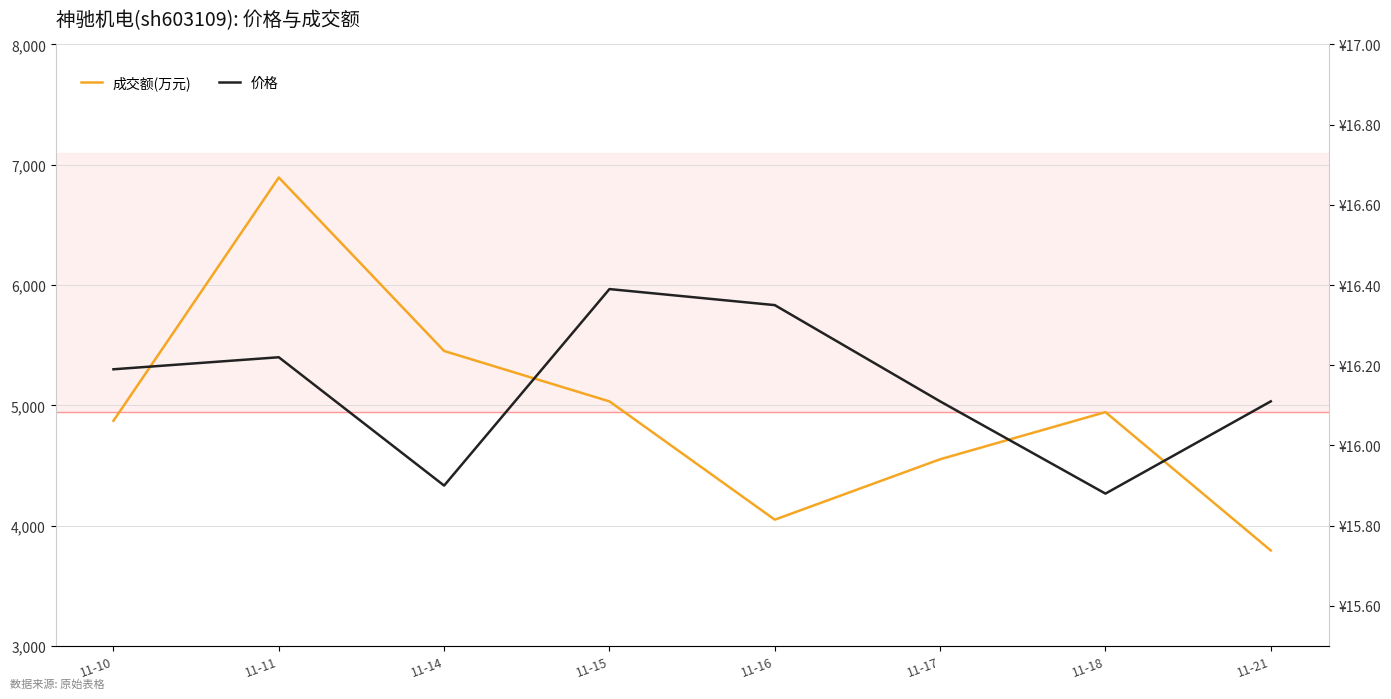

True or false: 成交额(万元) has more than 2 interior local peaks.

False